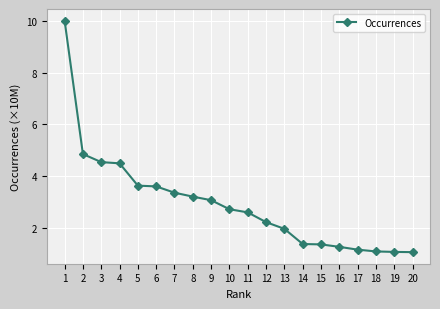

What is the sum of all values?

58.5